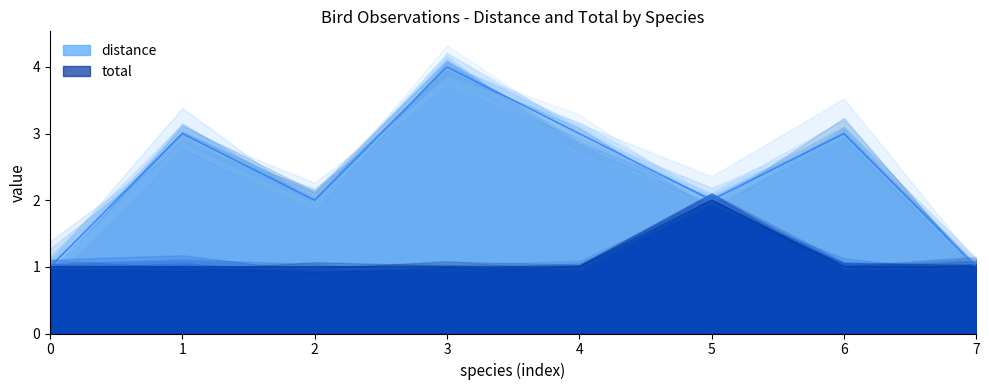

What is the difference between the second highest and second lowest values in the distance series?

2